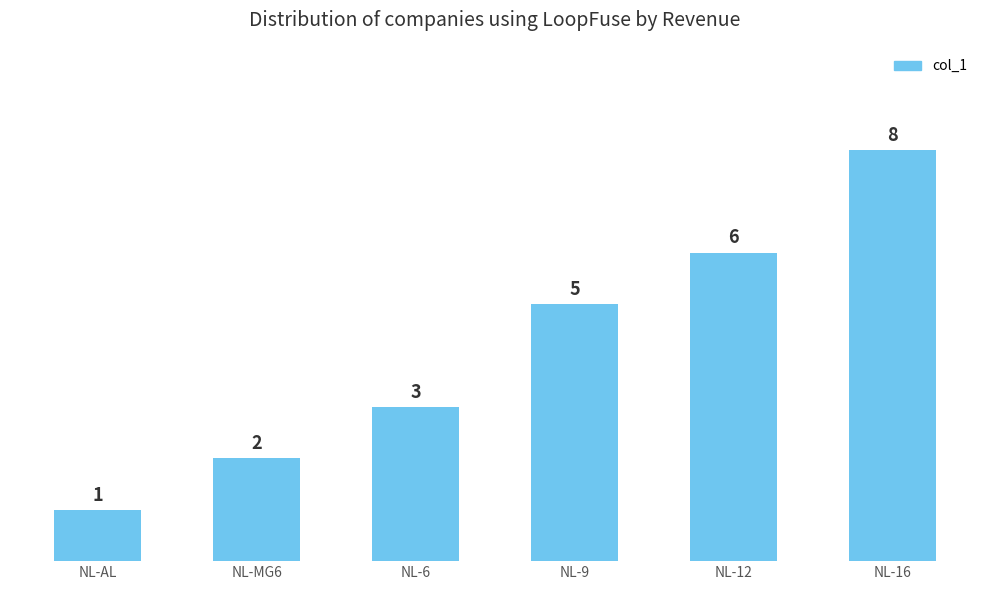

Reading right to left, extract all data points from this chart.

8	6	5	3	2	1